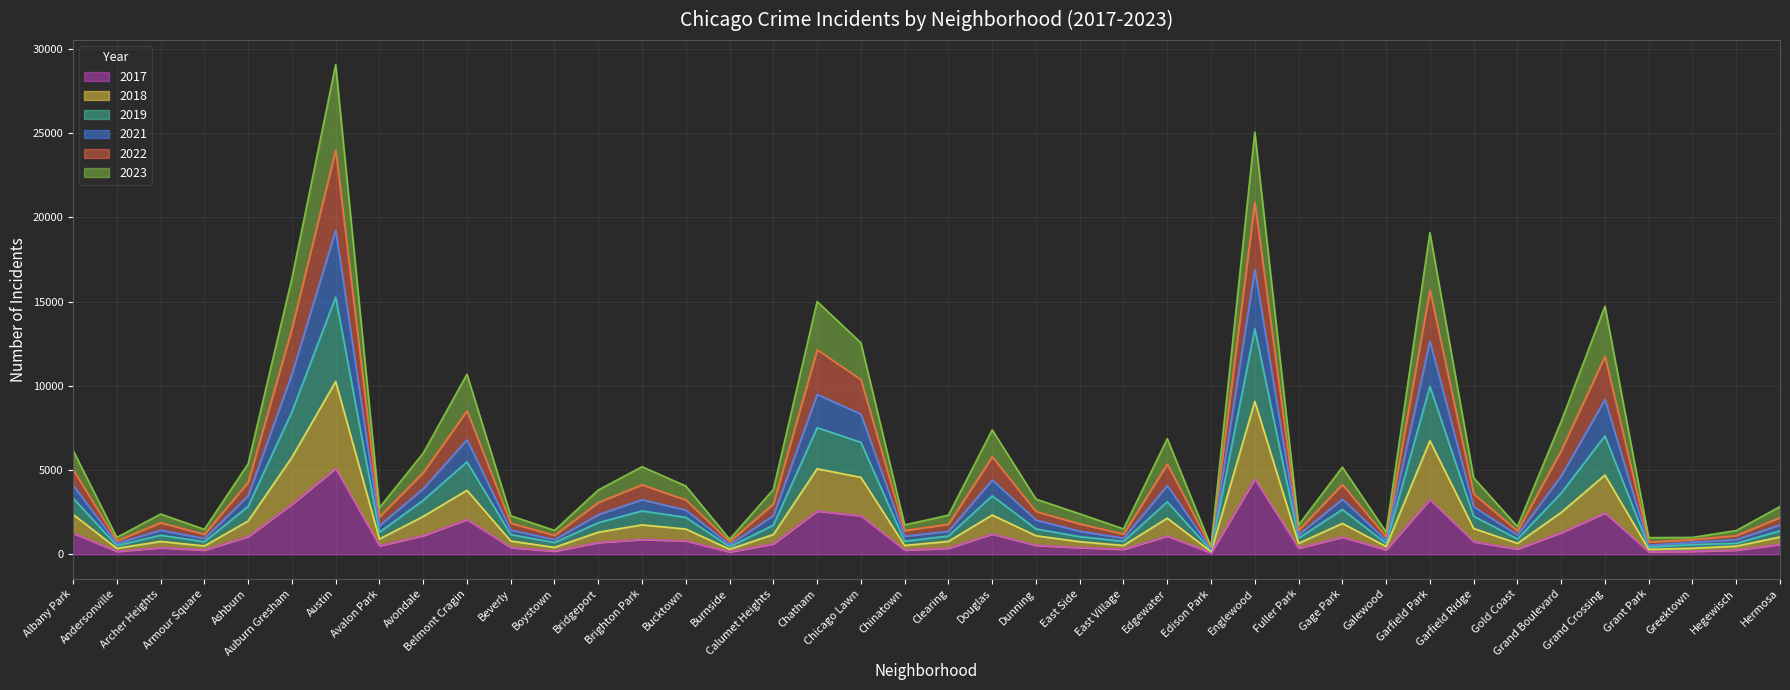

True or false: 2021 and 2022 cross at least once.

False